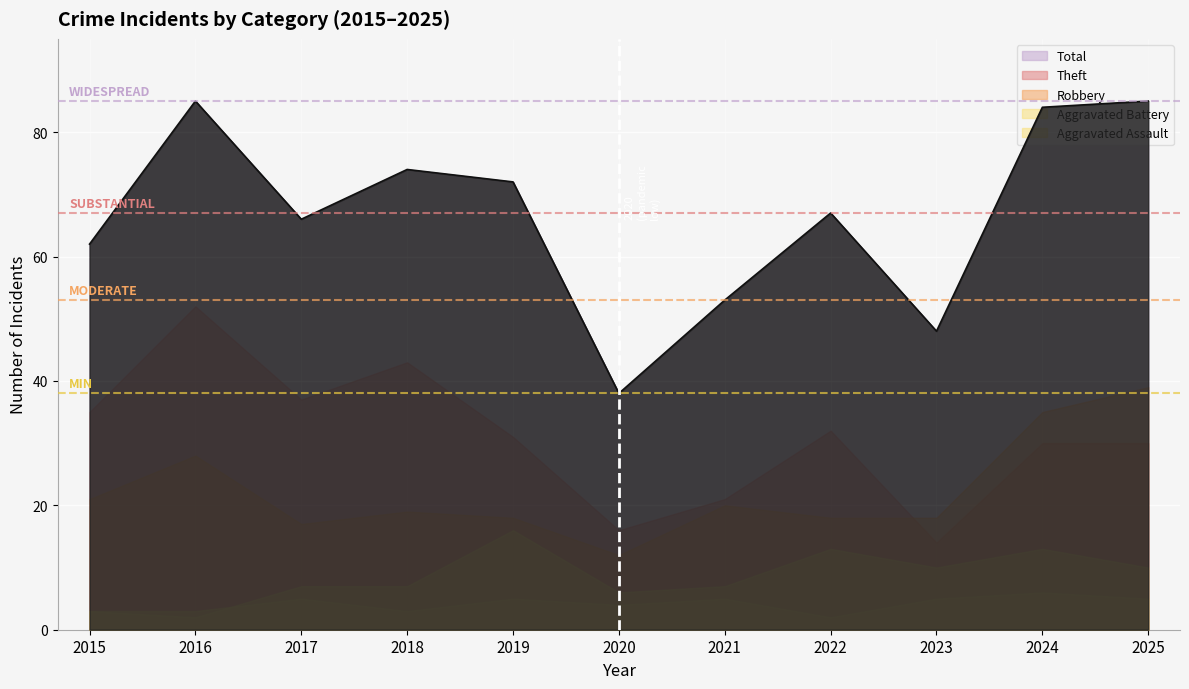

Reading left to right, transcribe all the data shown in this chart.

Robbery: 2015=21	2016=28	2017=17	2018=19	2019=18	2020=12	2021=20	2022=18	2023=18	2024=35	2025=39
Theft: 2015=35	2016=52	2017=37	2018=43	2019=31	2020=16	2021=21	2022=32	2023=14	2024=30	2025=30
Aggravated Battery: 2015=3	2016=2	2017=7	2018=7	2019=16	2020=6	2021=7	2022=13	2023=10	2024=13	2025=10
Aggravated Assault: 2015=3	2016=3	2017=5	2018=3	2019=5	2020=4	2021=5	2022=2	2023=5	2024=6	2025=5
Total: 2015=62	2016=85	2017=66	2018=74	2019=72	2020=38	2021=53	2022=67	2023=48	2024=84	2025=85